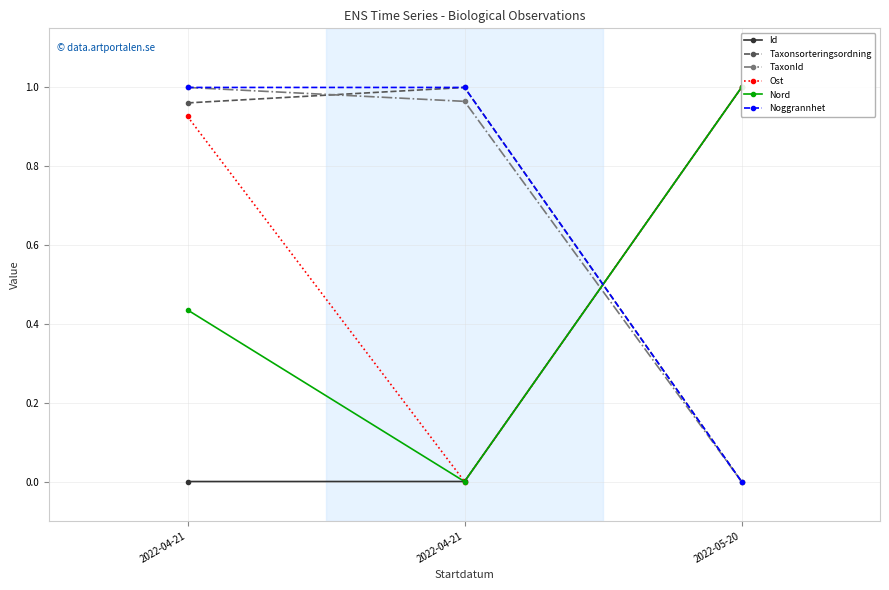

Count the number of data series in this chart.

6